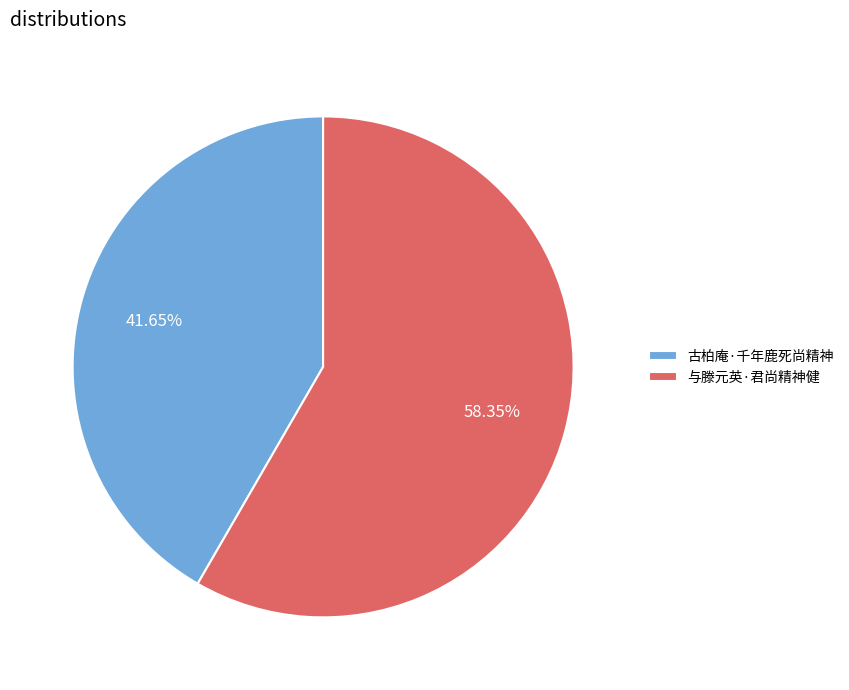

To the nearest percent, what portion does 古柏庵·千年鹿死尚精神 represent?

42%